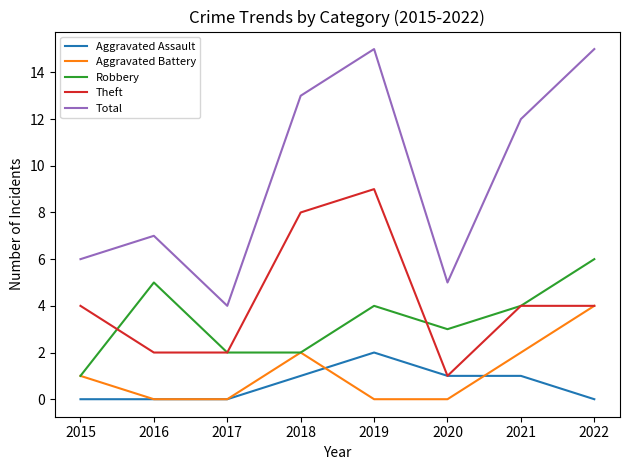

Is it true that Aggravated Battery equals 3 at 2021?

False